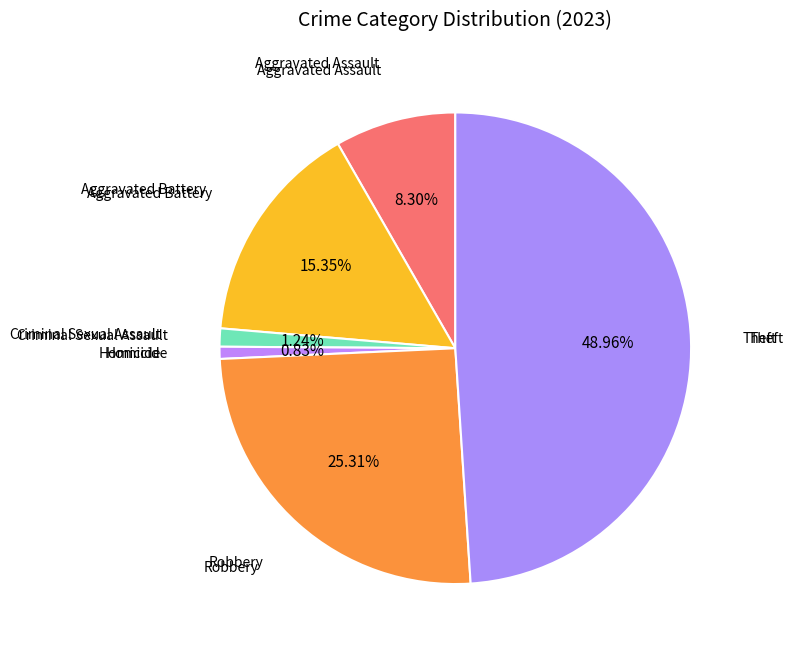

Which slice is the smallest?

Homicide